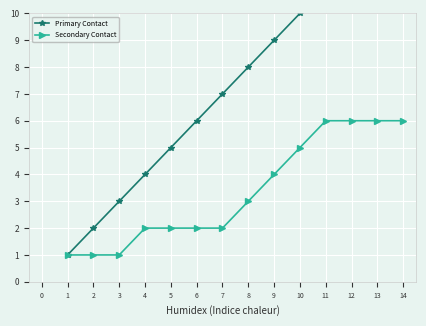

The Secondary Contact series shows 6 at 13. True or false?

True